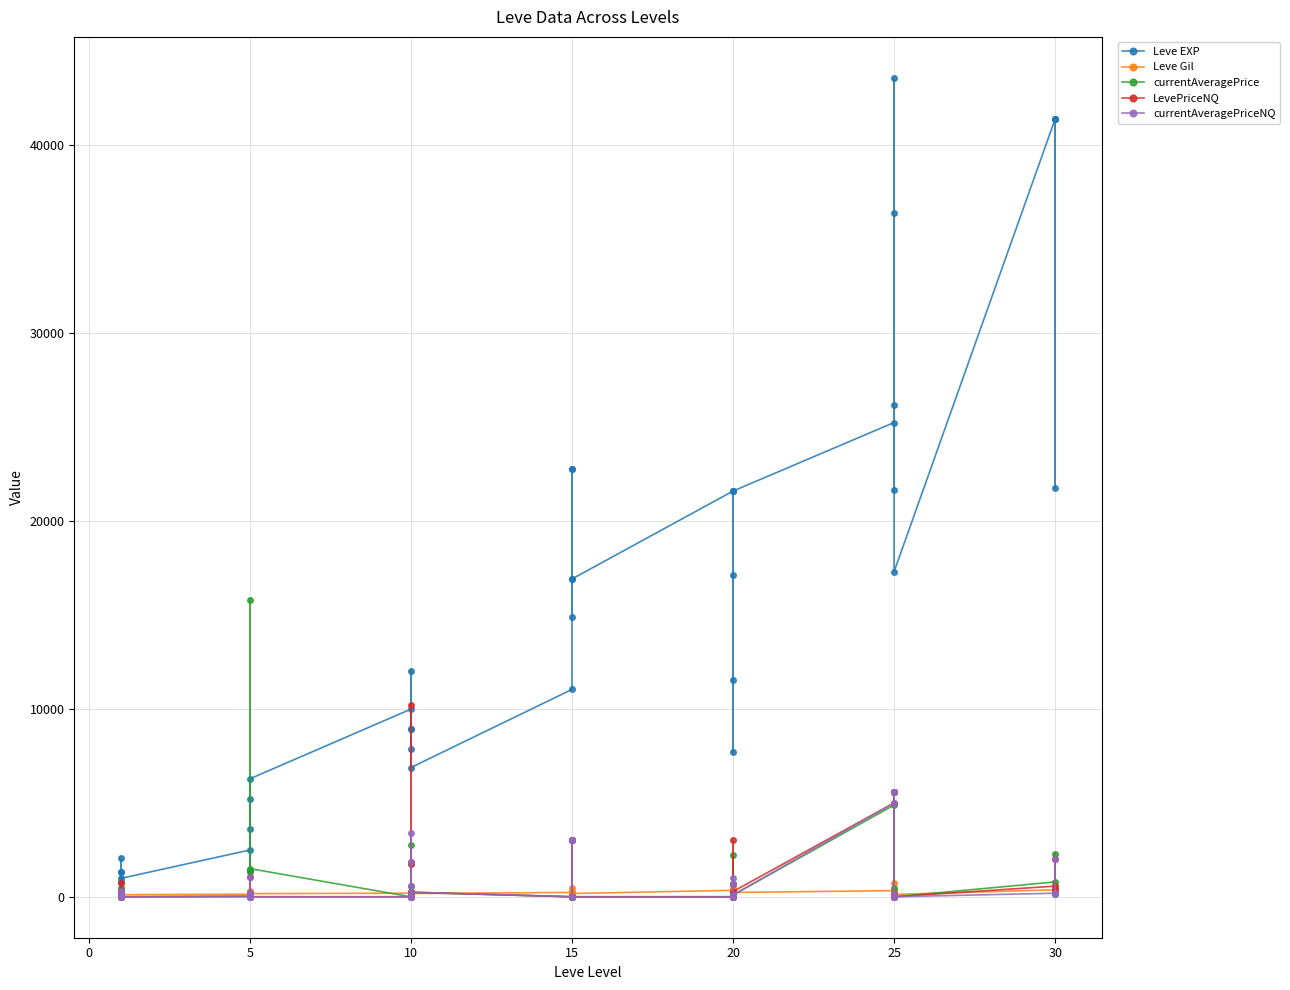

Which series has the largest total across all categories?

Leve EXP